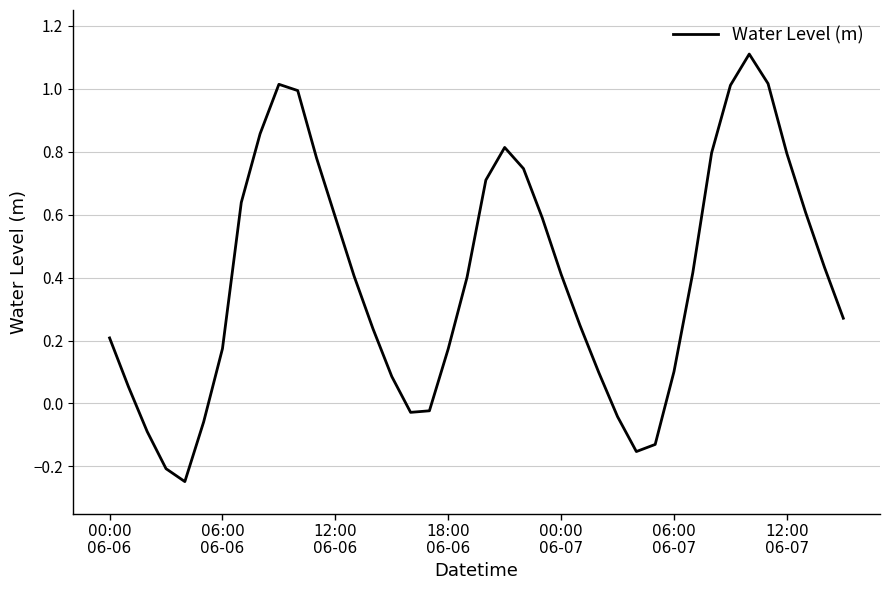

Where does the data first go above 0?

00:00
06-06